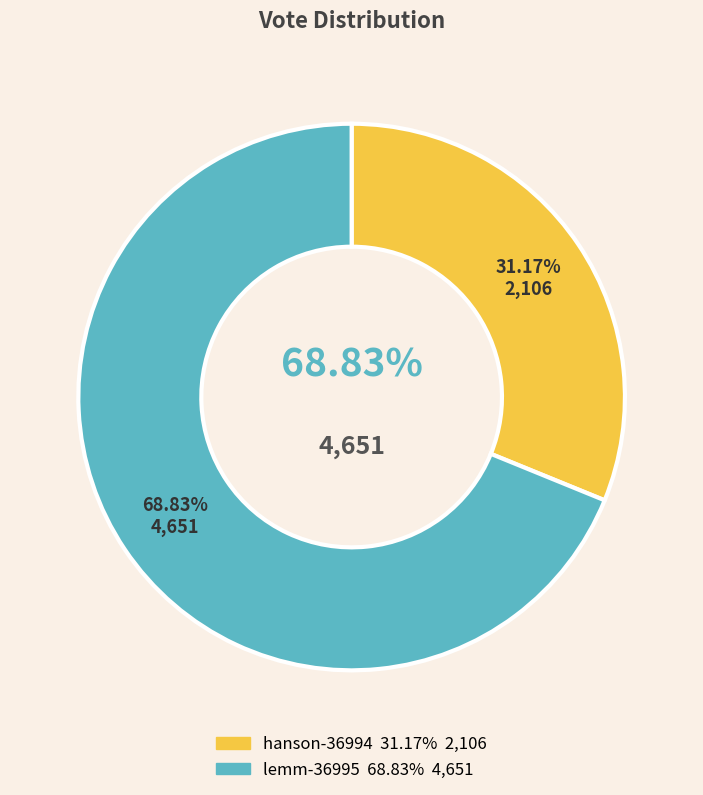

Which slice is the smallest?

hanson-36994